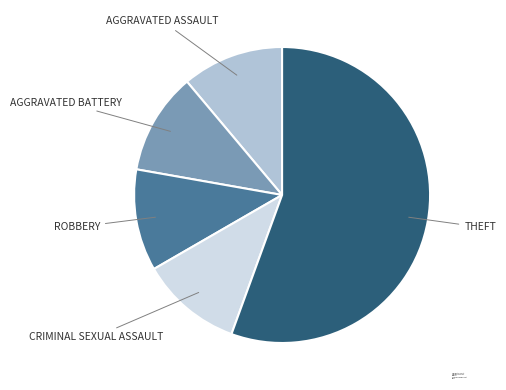

Which has a higher value, Theft or Aggravated Battery?

Theft